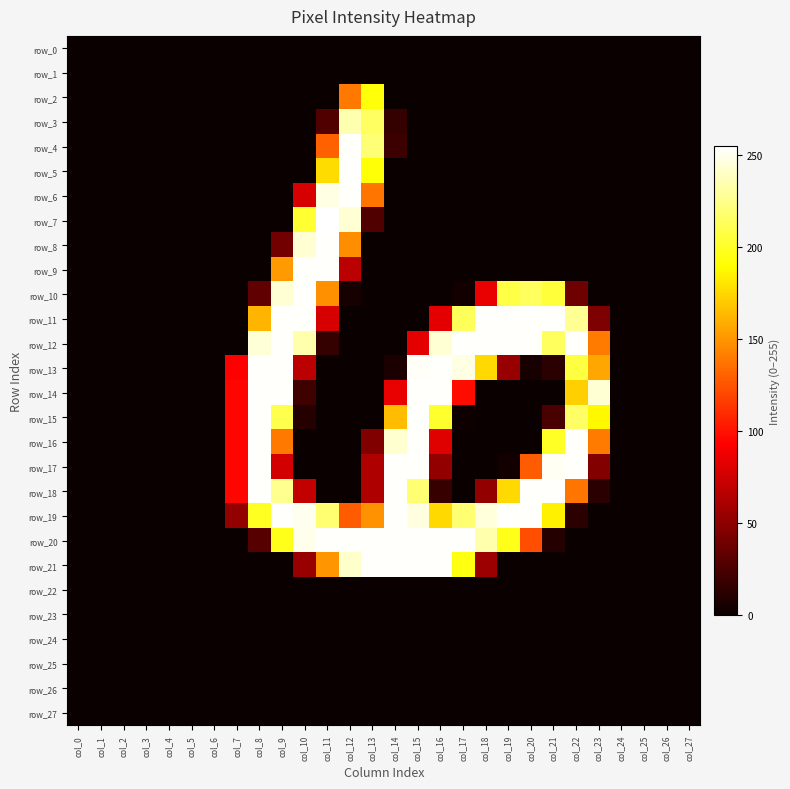

List the labels in order of row_26 value, largest first.

col_0, col_1, col_2, col_3, col_4, col_5, col_6, col_7, col_8, col_9, col_10, col_11, col_12, col_13, col_14, col_15, col_16, col_17, col_18, col_19, col_20, col_21, col_22, col_23, col_24, col_25, col_26, col_27